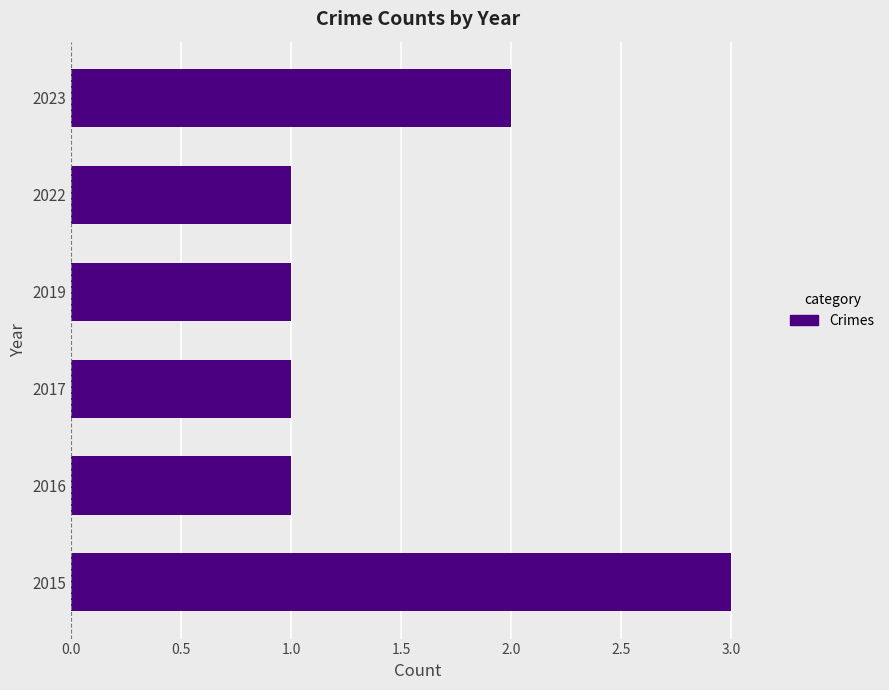

Which label corresponds to the largest value in the chart?

2015